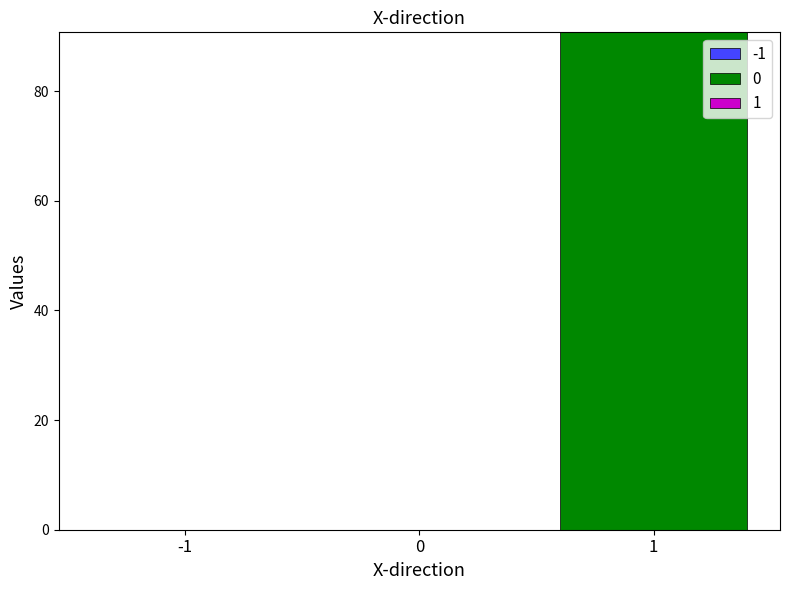

What is the greatest value displayed?

90.7